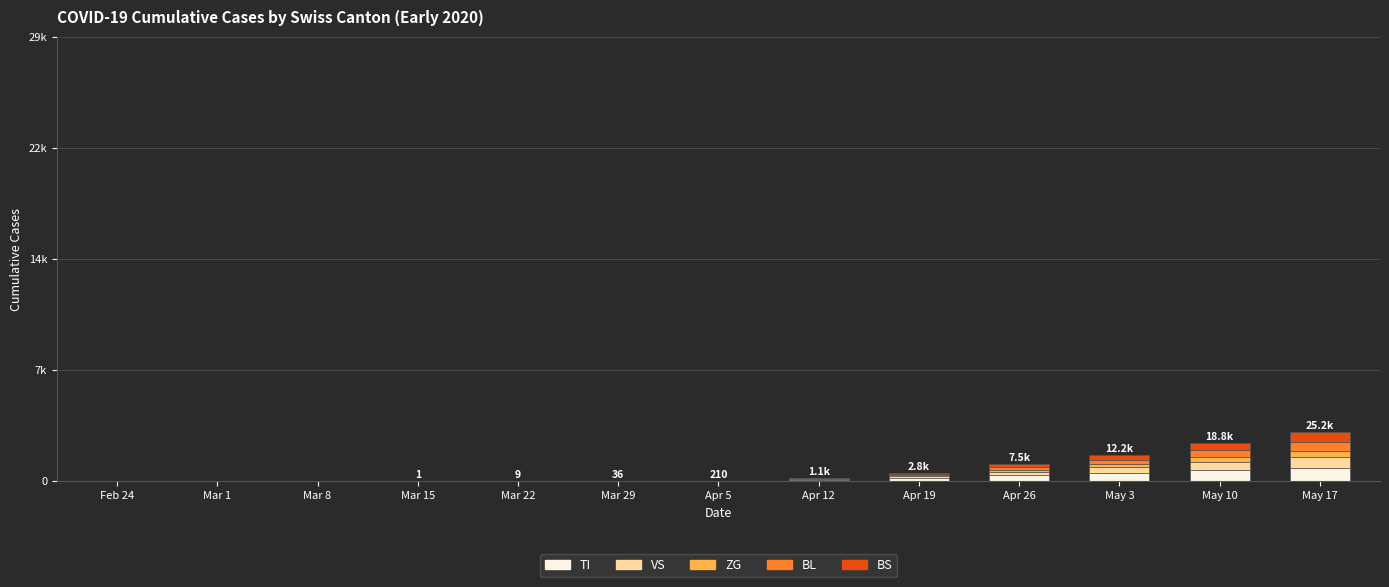

Are the bars horizontal?

No